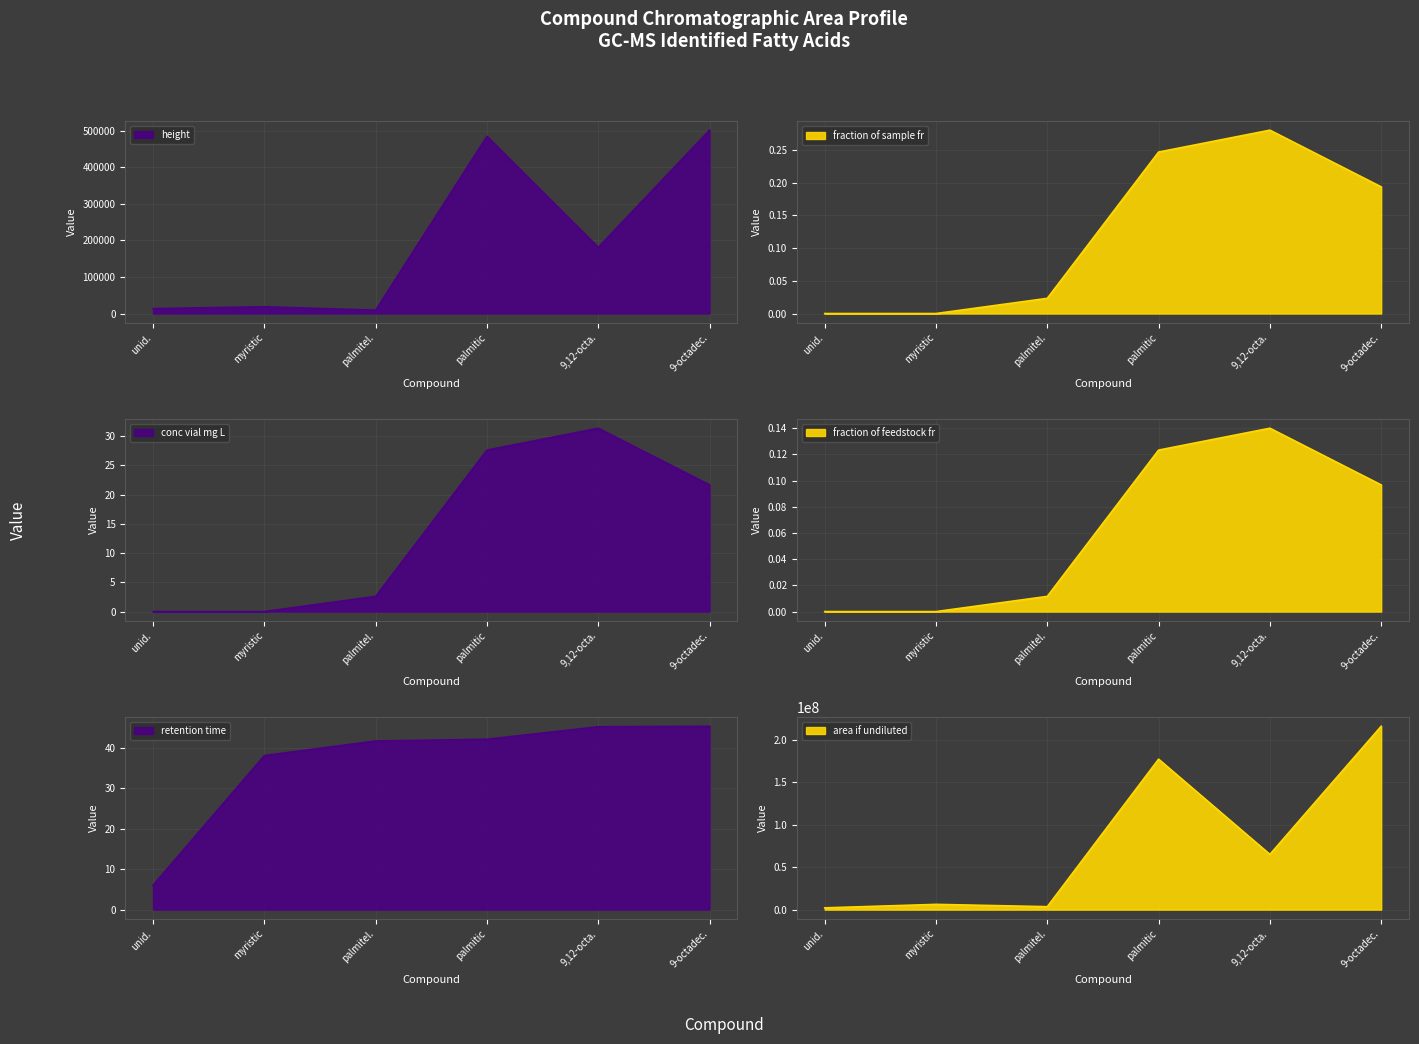

Which series has the largest range (max minus min)?

area_if_undiluted